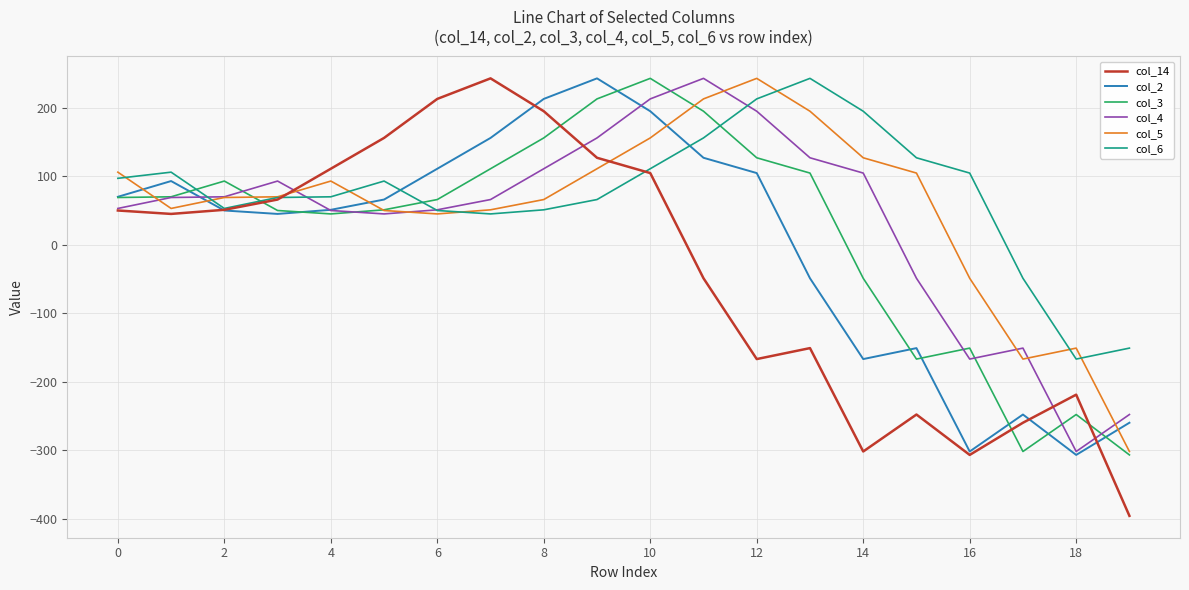

What is the minimum value shown in the chart?

-396.0